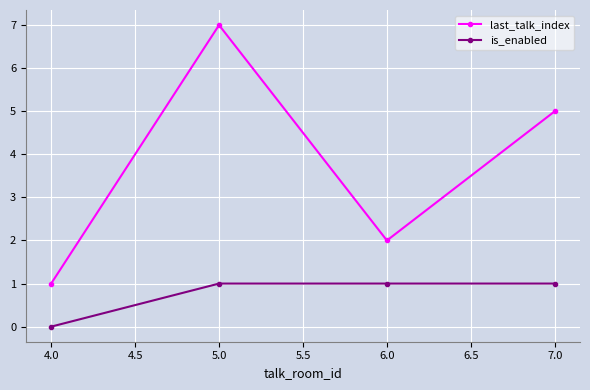

At which category does the chart reach its peak across all series?

5.0